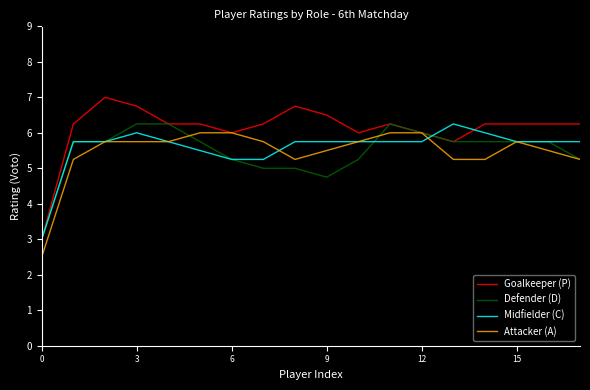

Which series has the largest total across all categories?

Goalkeeper (P)